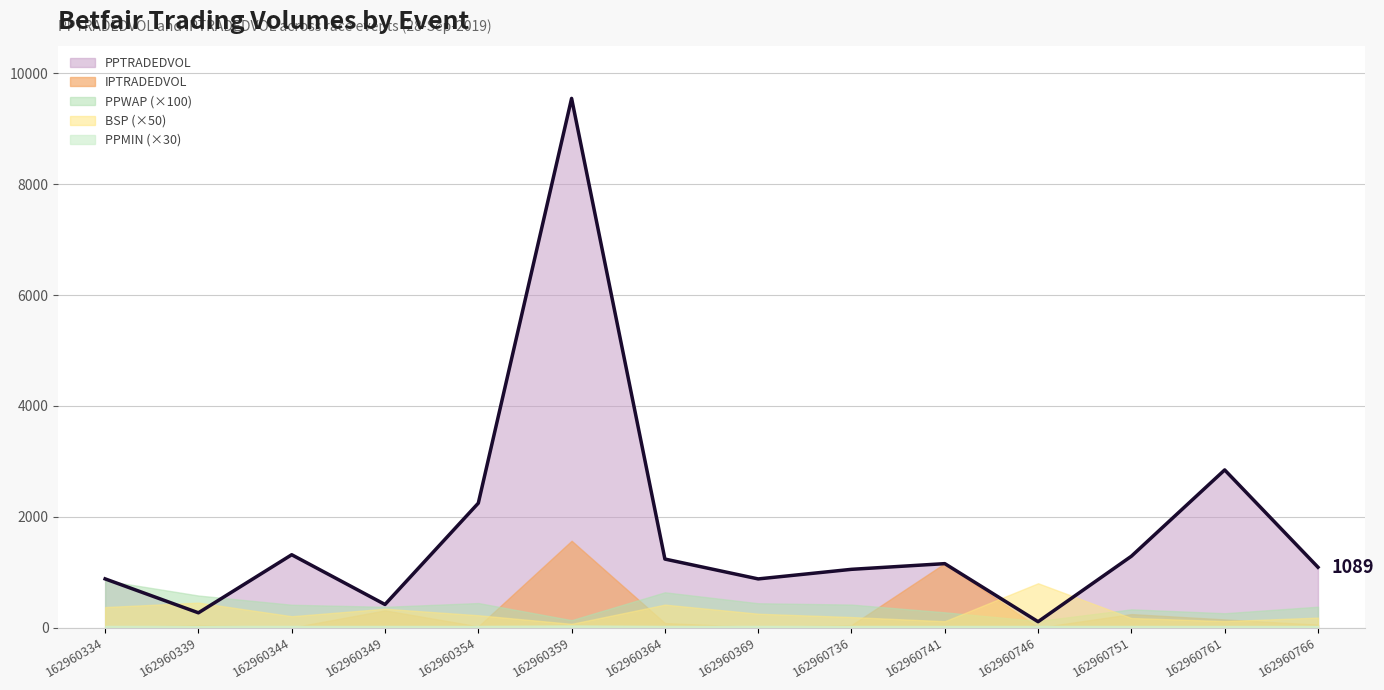

How many values in the IPTRADEDVOL series exceed 53?

7